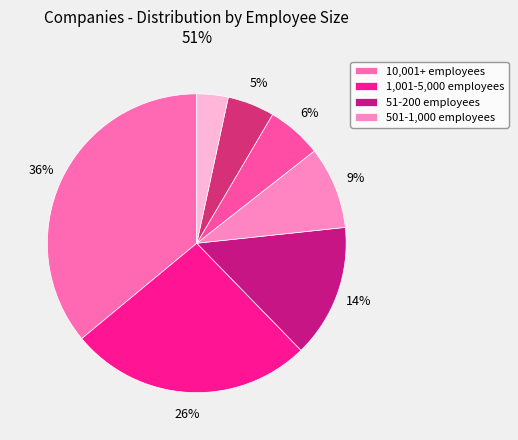

How many segments does this pie chart have?

7